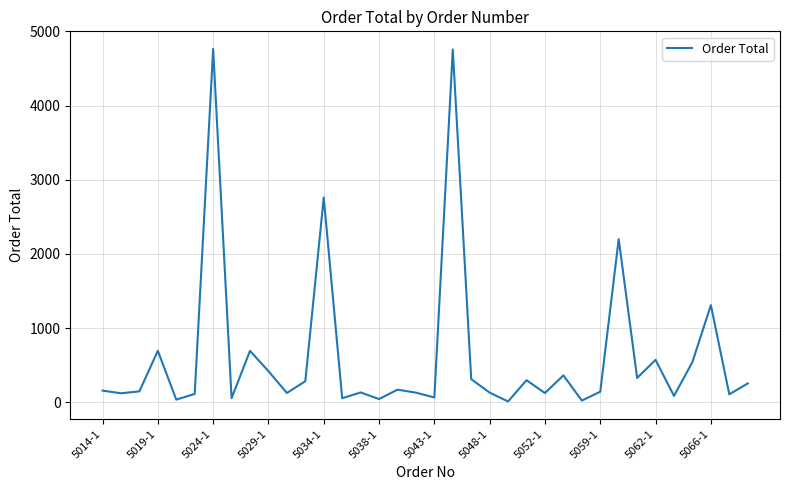

How many lines are shown in the chart?

1